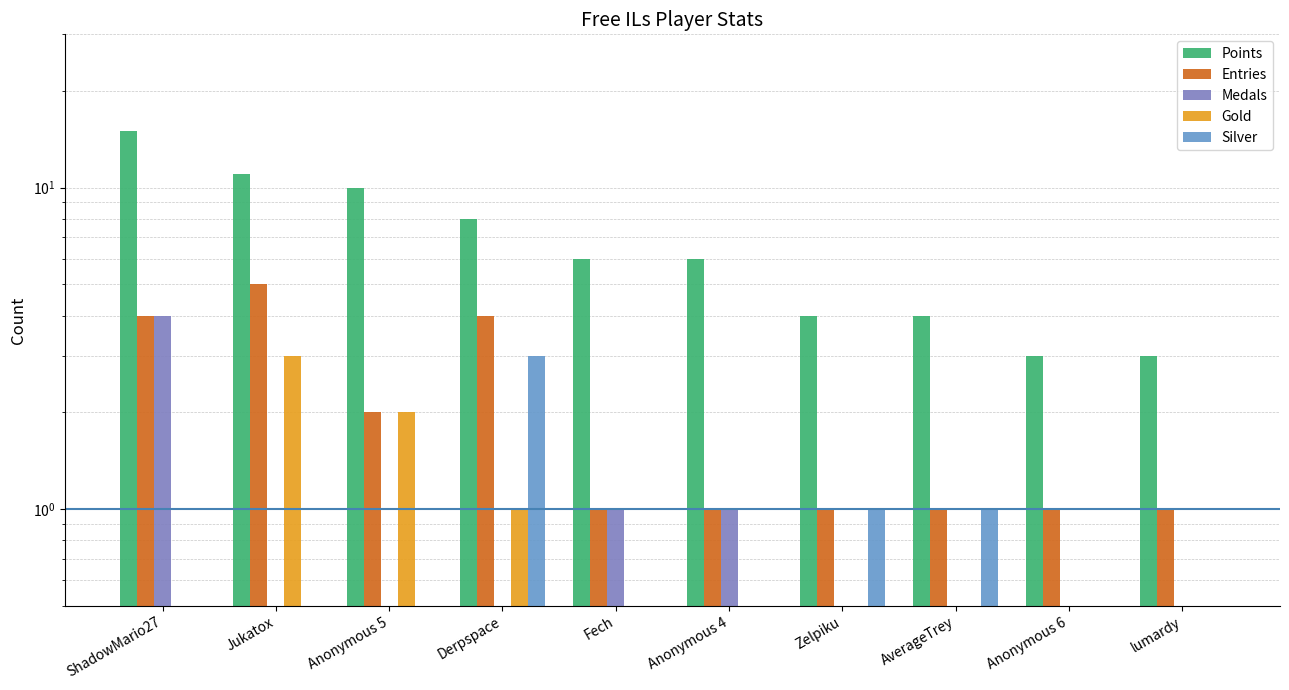

Which label corresponds to the smallest value in the chart?

Jukatox